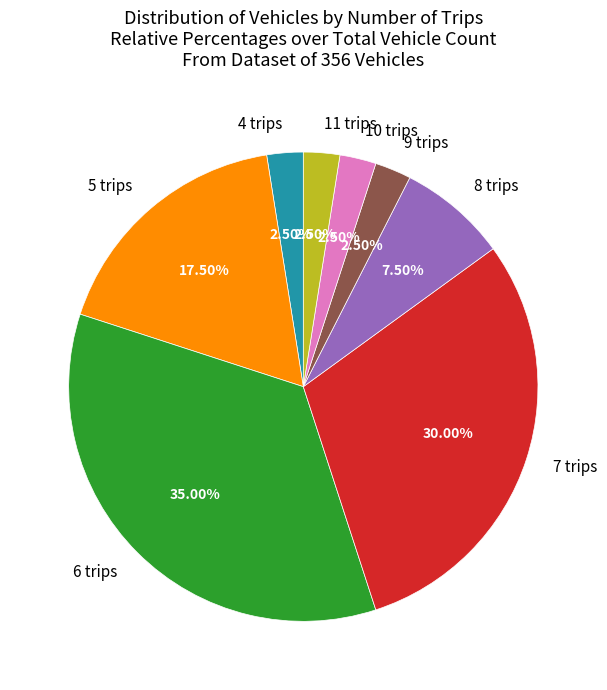

Which category has the biggest portion of the pie?

6 trips